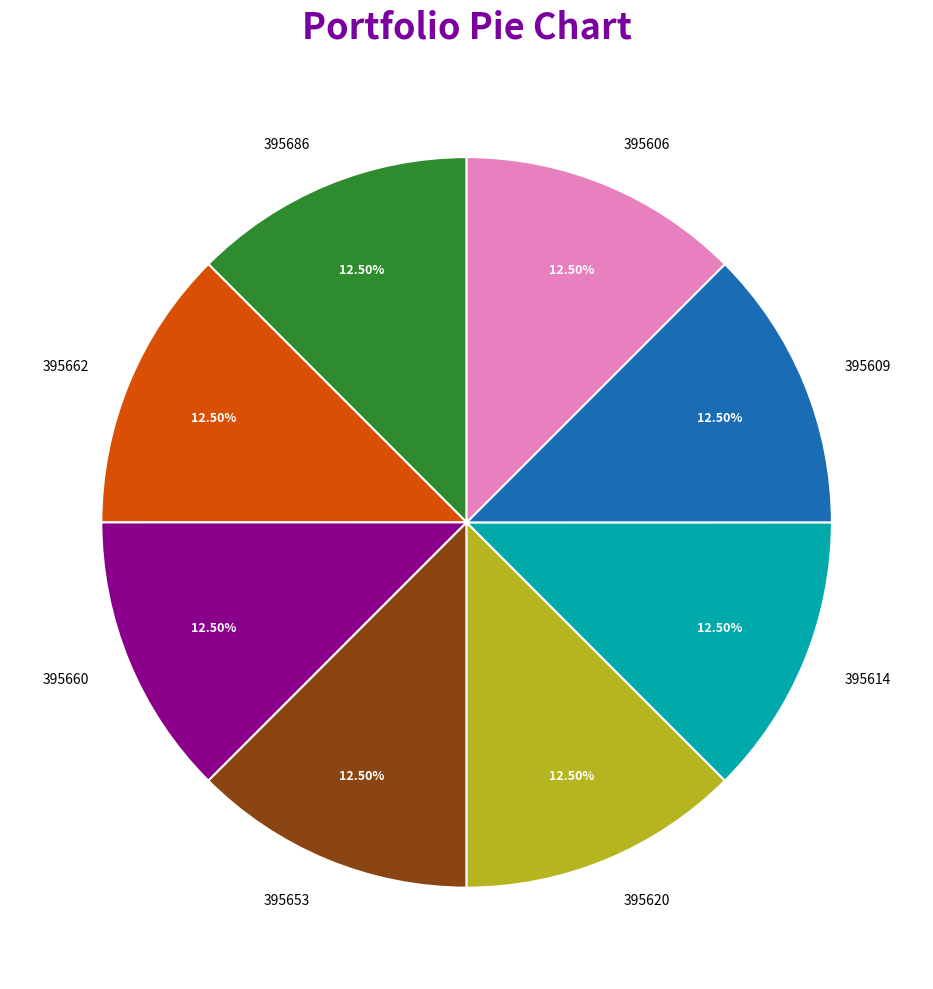

Does any single category account for the majority?

No